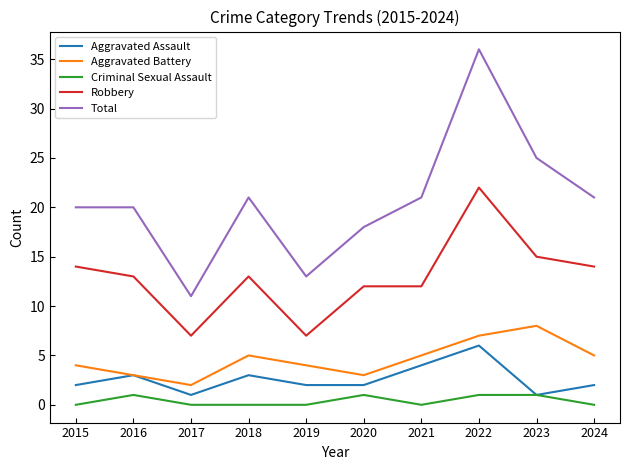

Read the Robbery value at 2018, to the nearest 5.

15